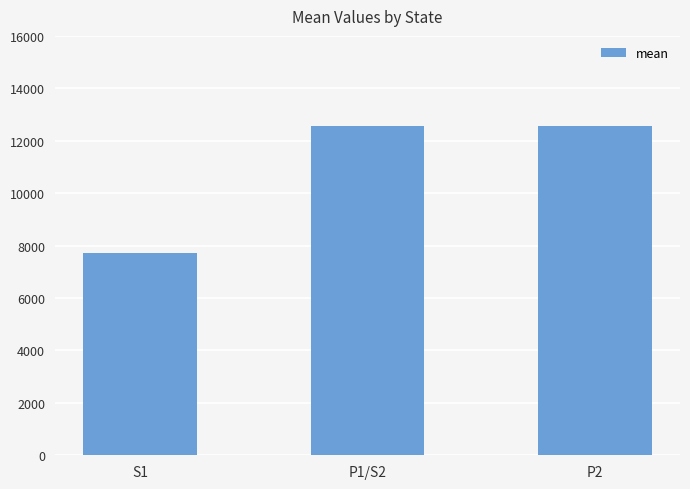

Count the number of data series in this chart.

1